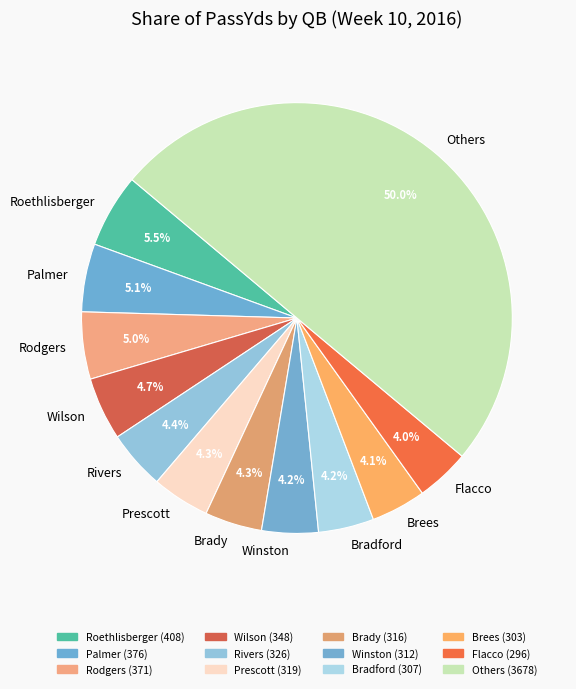

Combined, do Brady and Bradford account for over 50%?

No